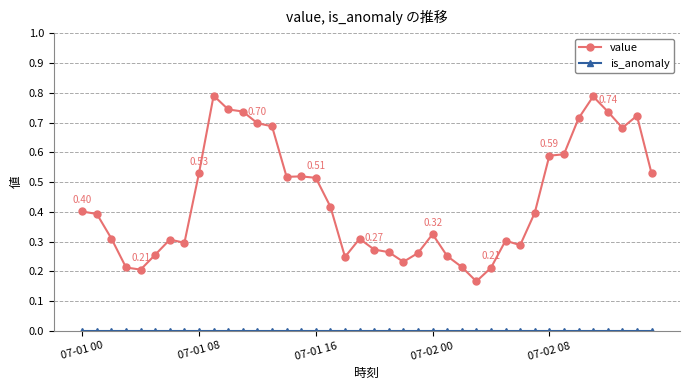

Which series has the largest range (max minus min)?

value